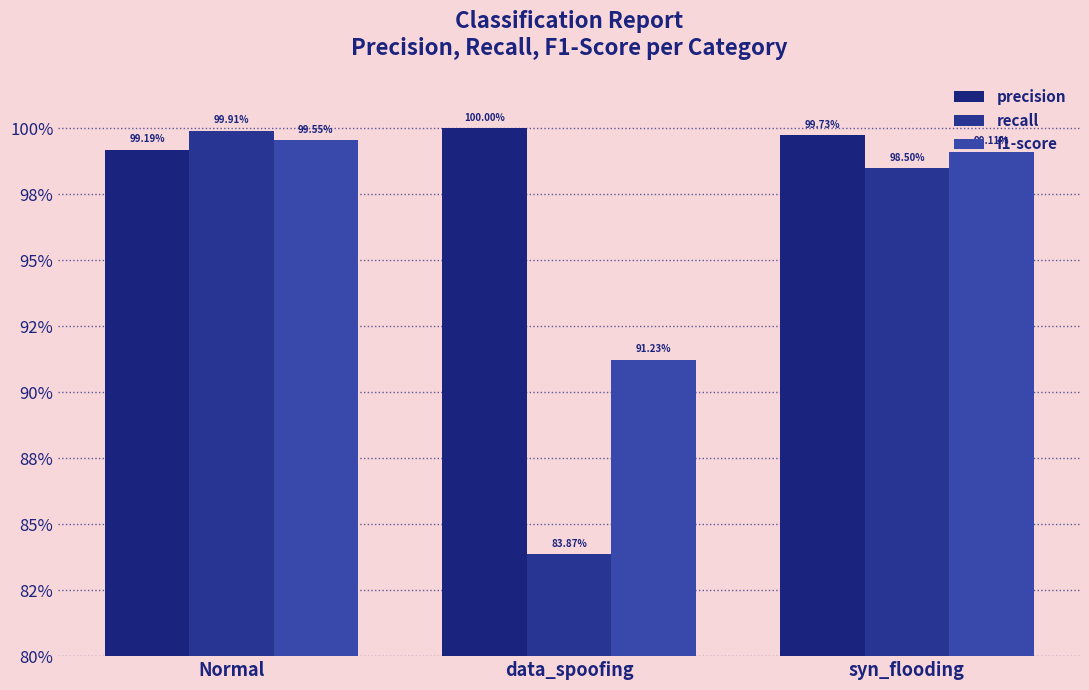

Read the f1-score value at syn_flooding.

1.0